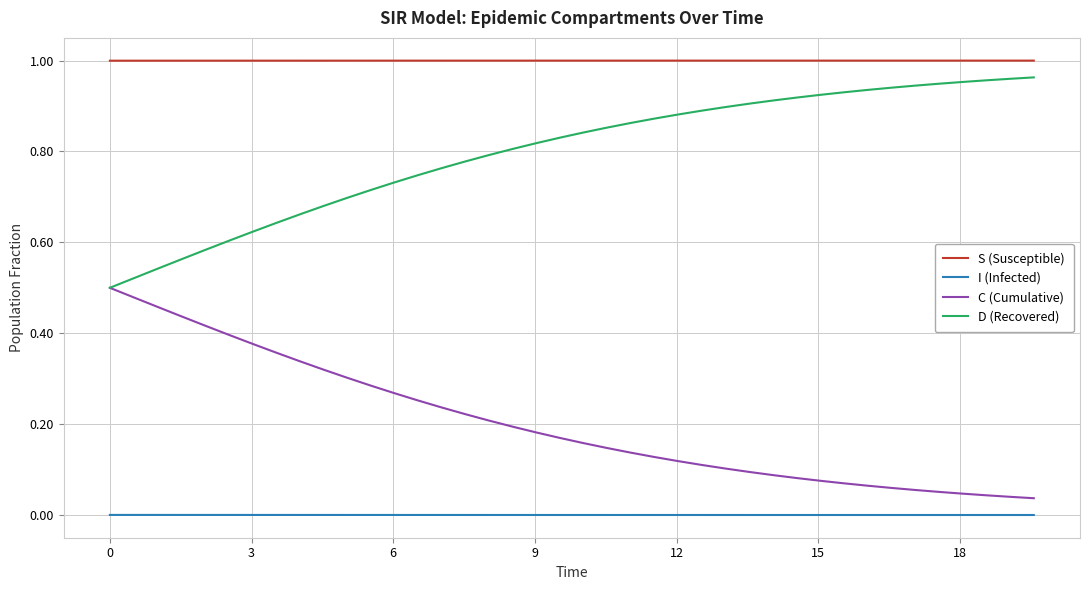

True or false: C (Cumulative) and I (Infected) cross at least once.

False